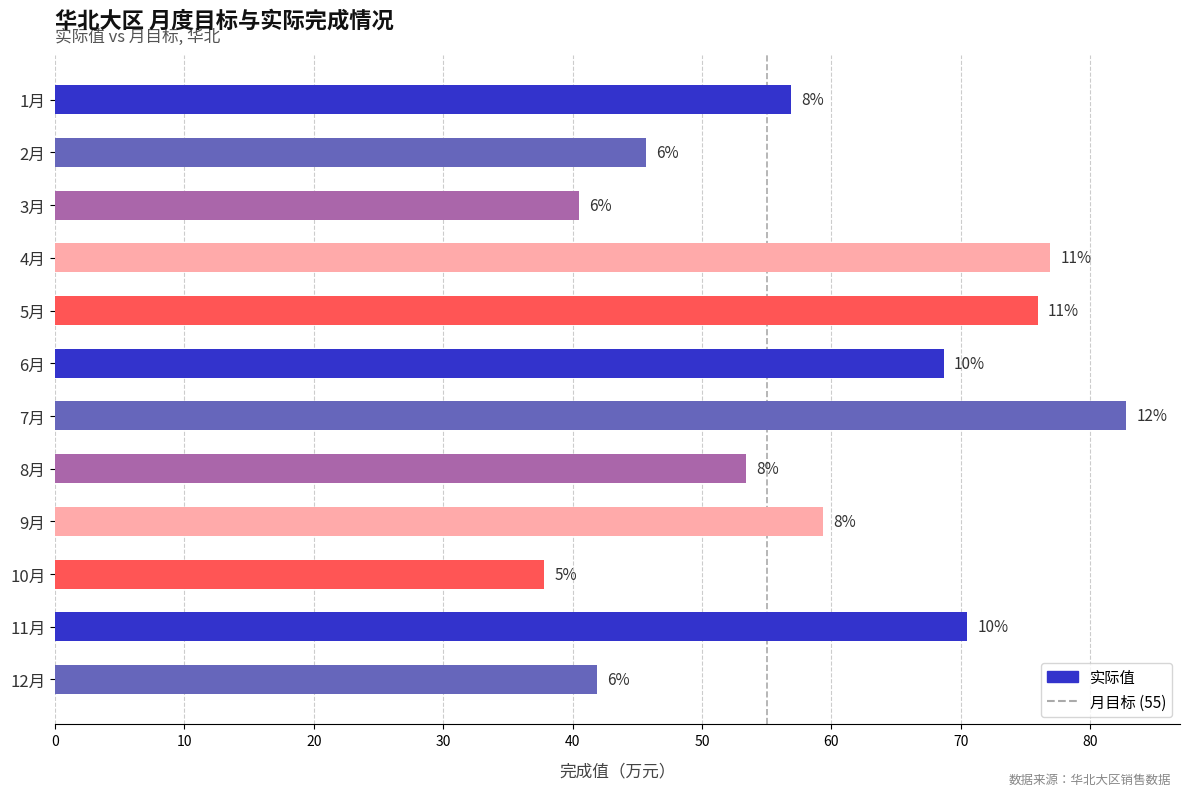

What is the change in value from 9月 to 11月?

+11.1